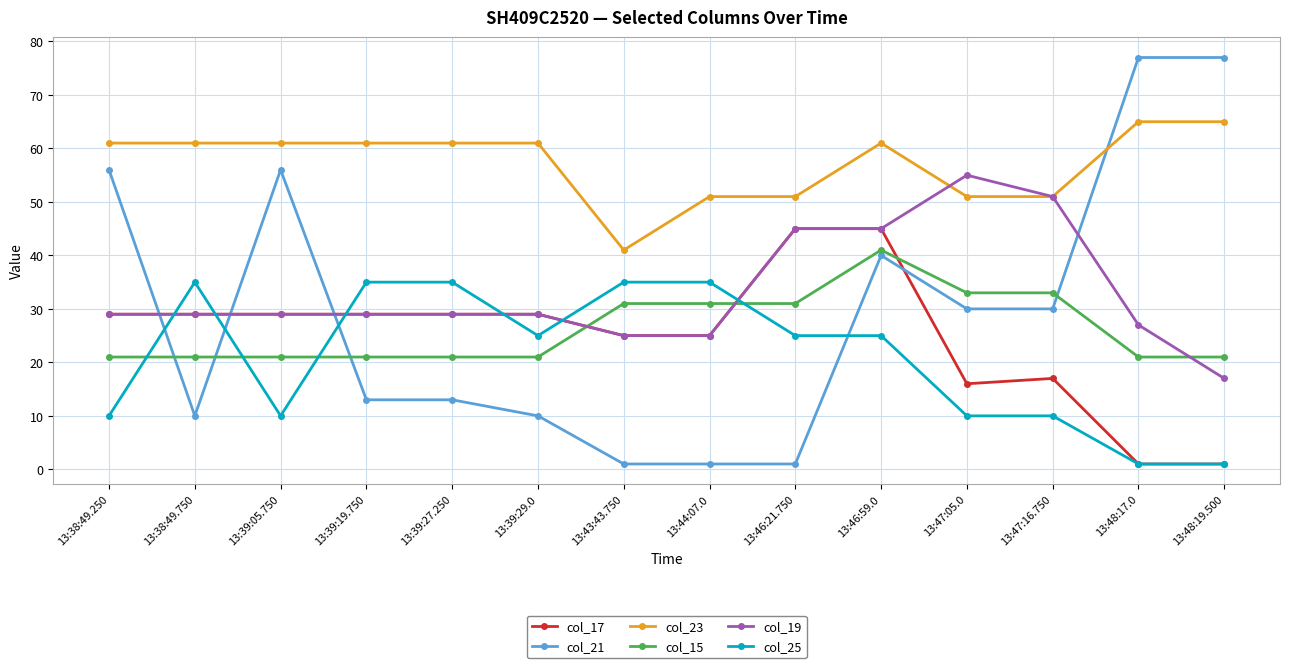

Which series has the widest spread of values?

col_21